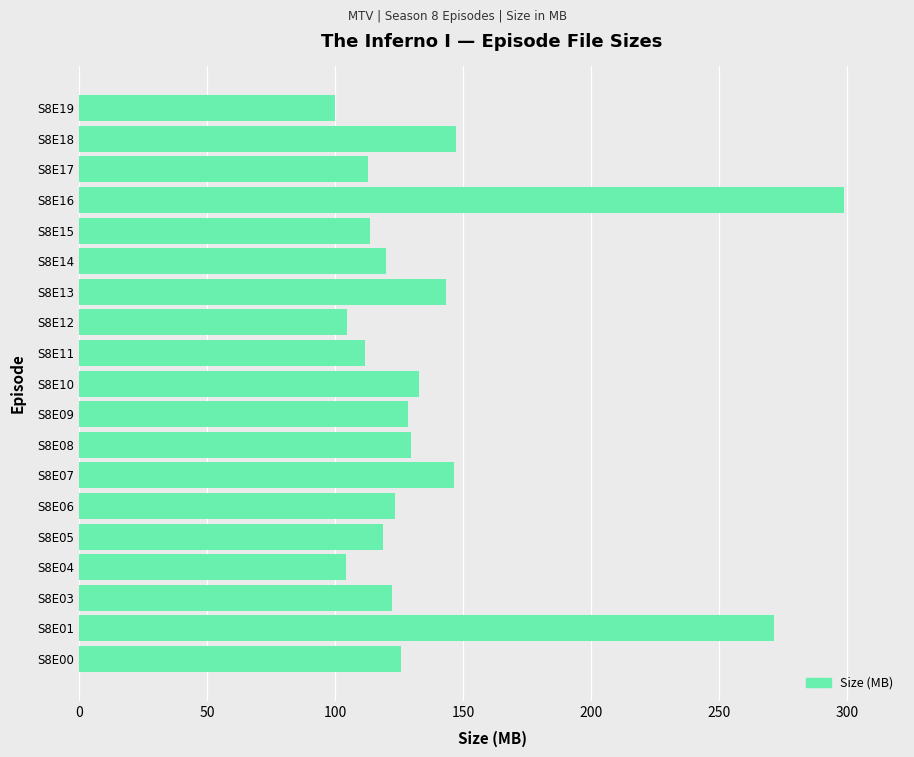

The value at S8E09 is 128.6. True or false?

True